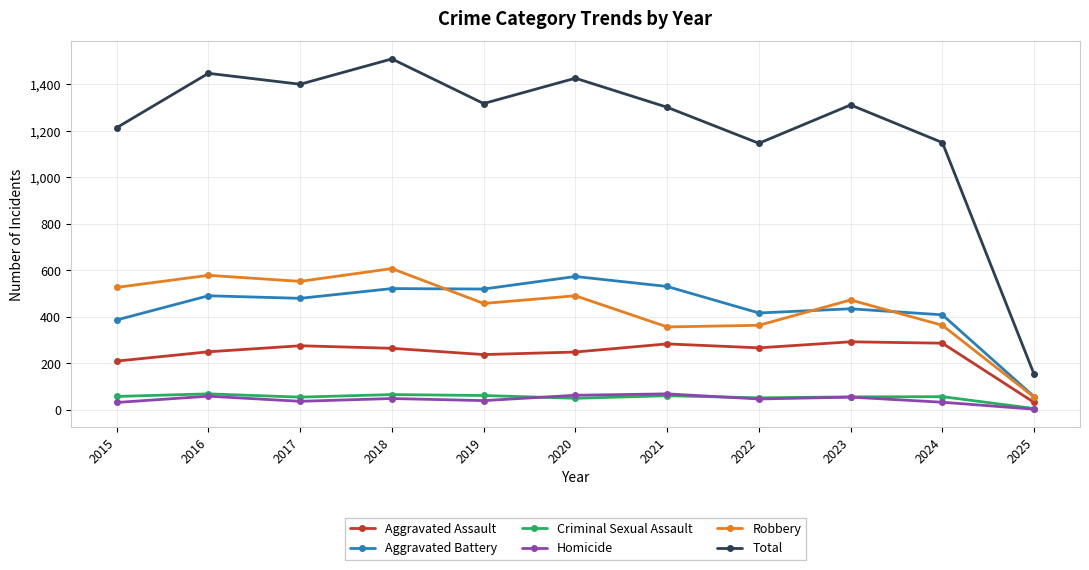

Is it true that Homicide equals 3 at 2025?

True